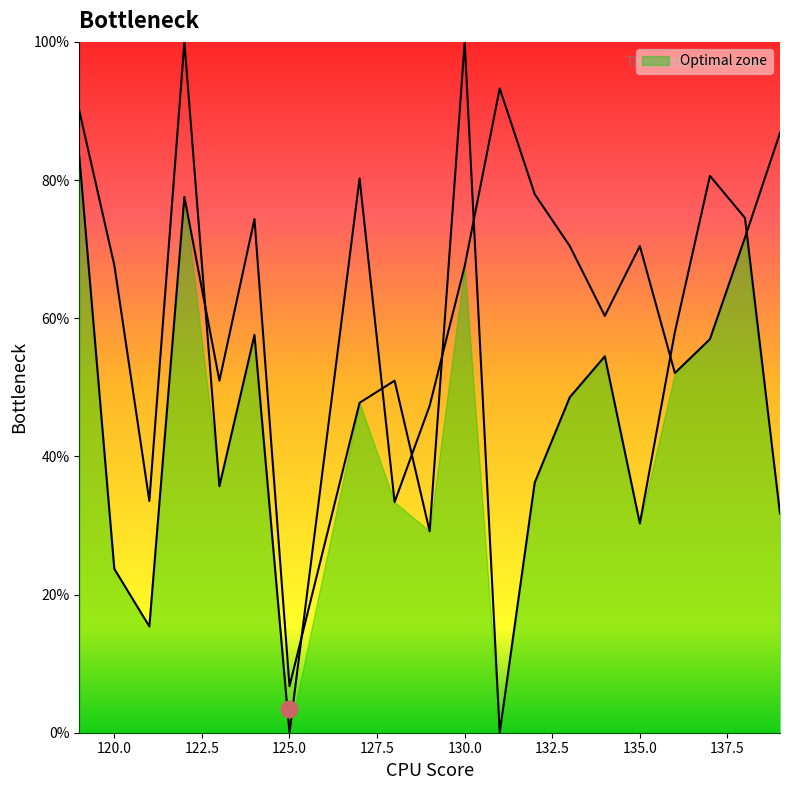

After their last crossing, which series has the higher values: _2 or _1?

_2